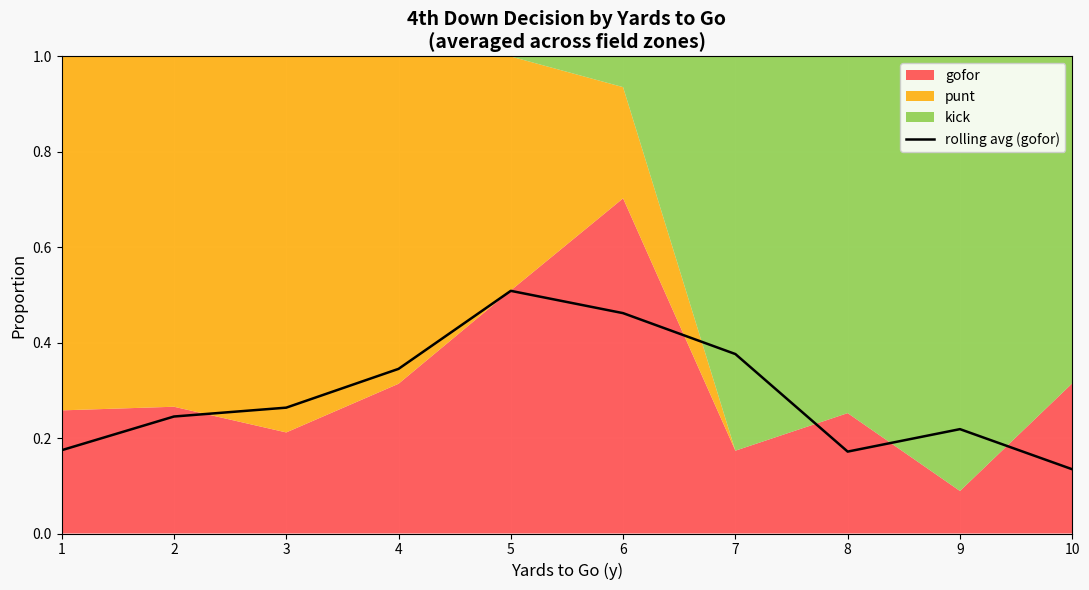

At which label is rolling avg (gofor) closest to 0?

10